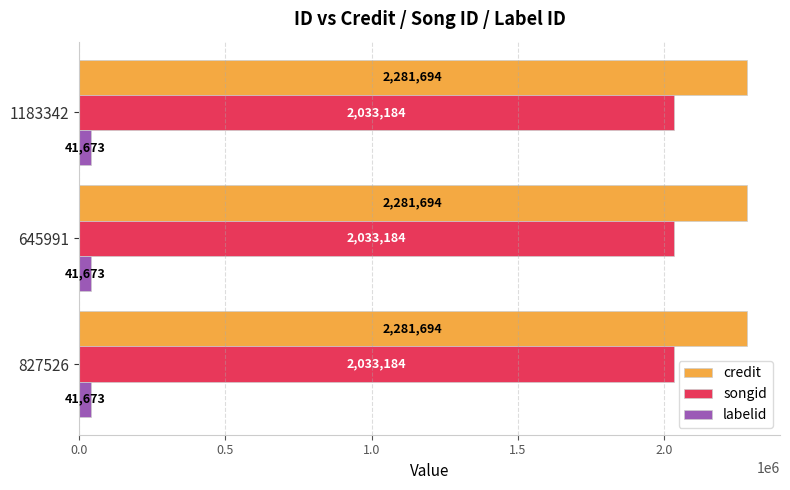

True or false: credit has a value of 3760189 at 1183342.

False